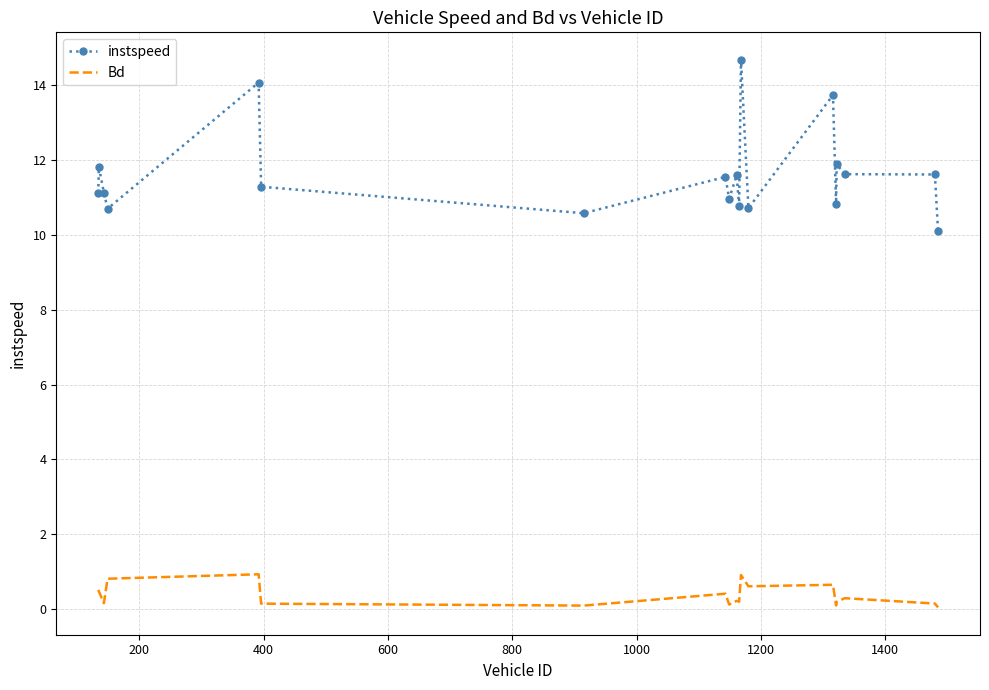

Rank the series by their average value, from highest to lowest.

instspeed, Bd